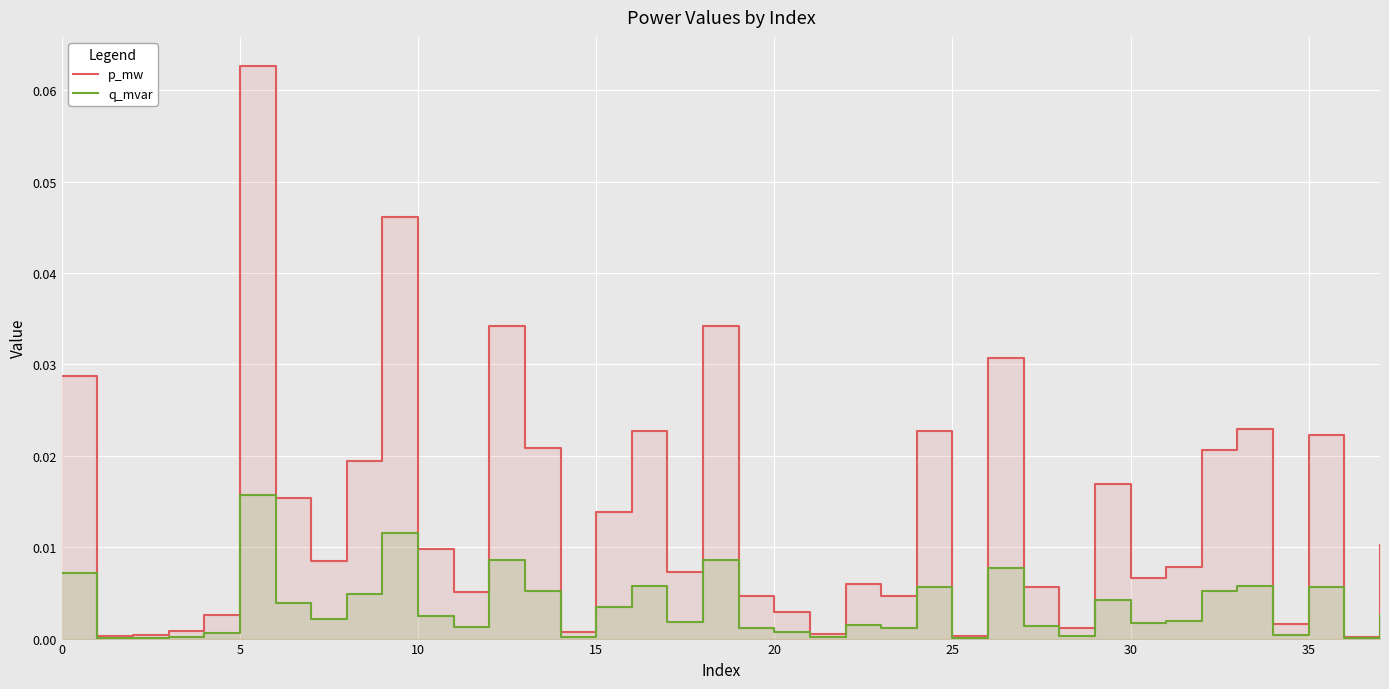

Reading left to right, transcribe all the data shown in this chart.

p_mw: 0.0	0.0	0.0	0.0	0.0	0.1	0.0	0.0	0.0	0.0	0.0	0.0	0.0	0.0	0.0	0.0	0.0	0.0	0.0	0.0	0.0	0.0	0.0	0.0	0.0	0.0	0.0	0.0	0.0	0.0	0.0	0.0	0.0	0.0	0.0	0.0	0.0	0.0
q_mvar: 0.0	0.0	0.0	0.0	0.0	0.0	0.0	0.0	0.0	0.0	0.0	0.0	0.0	0.0	0.0	0.0	0.0	0.0	0.0	0.0	0.0	0.0	0.0	0.0	0.0	0.0	0.0	0.0	0.0	0.0	0.0	0.0	0.0	0.0	0.0	0.0	0.0	0.0